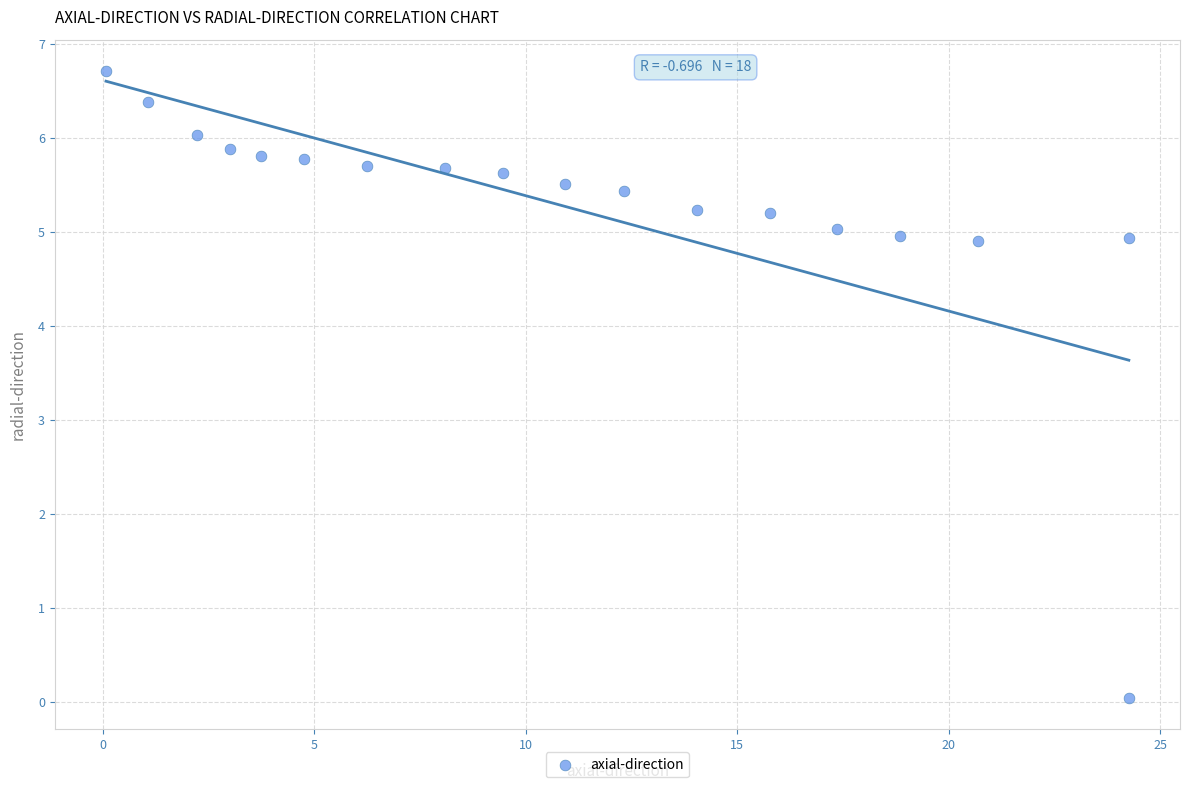

What is the range of Y values (max minus min)?

6.7